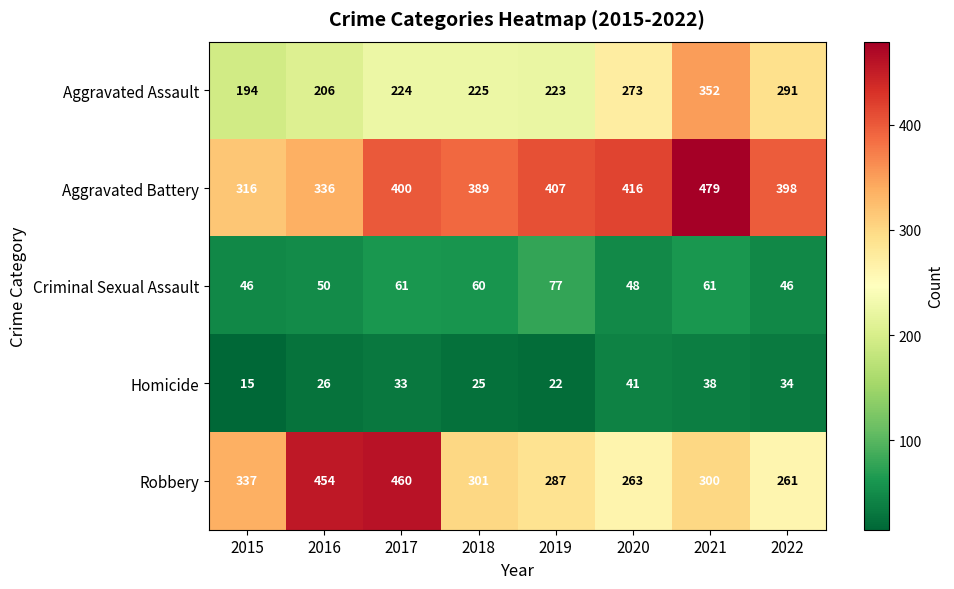

What is the sum of all Aggravated Assault values?

1988